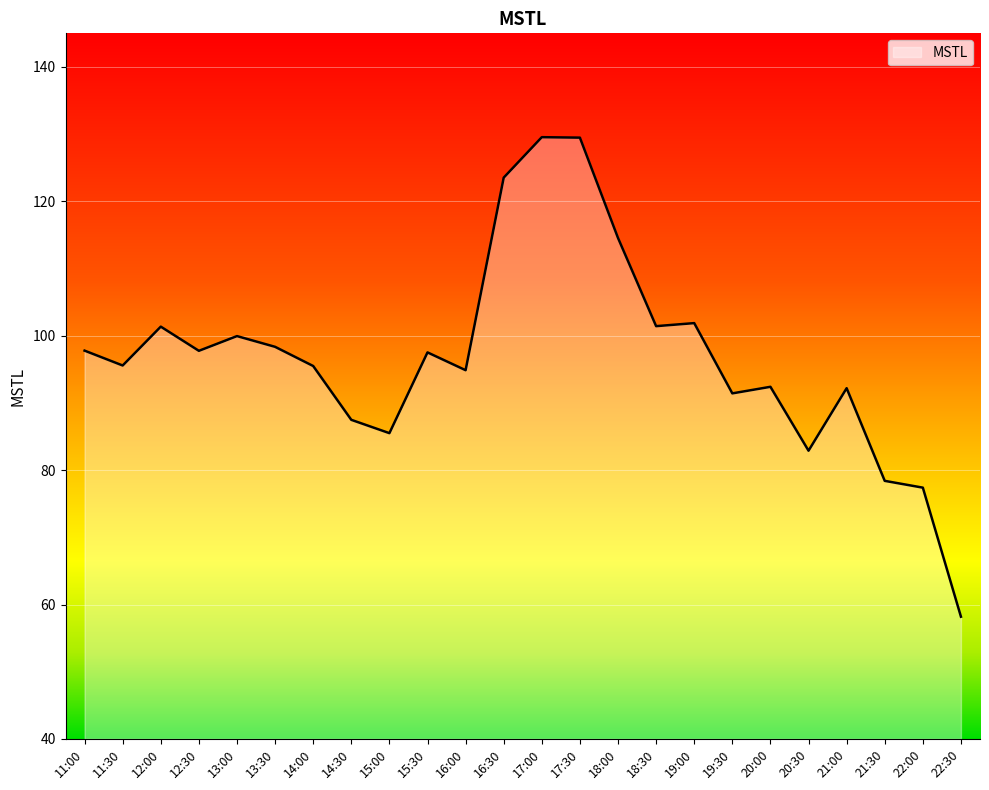

What is the difference between the values at 15:30 and 17:00?

32.0